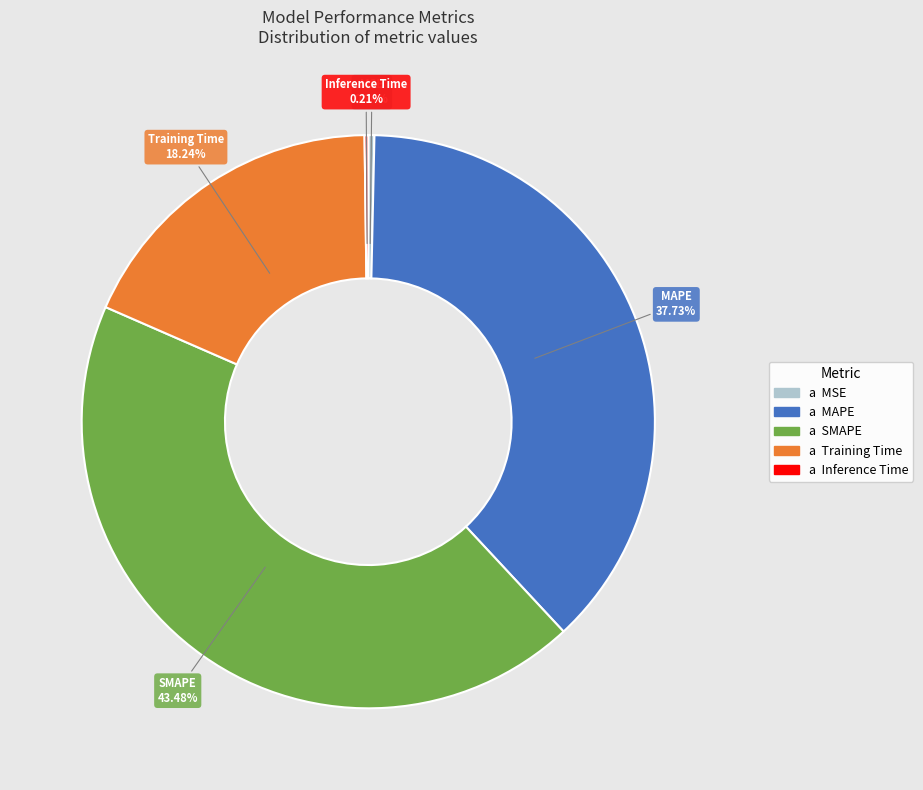

Is there a majority slice in this chart?

No